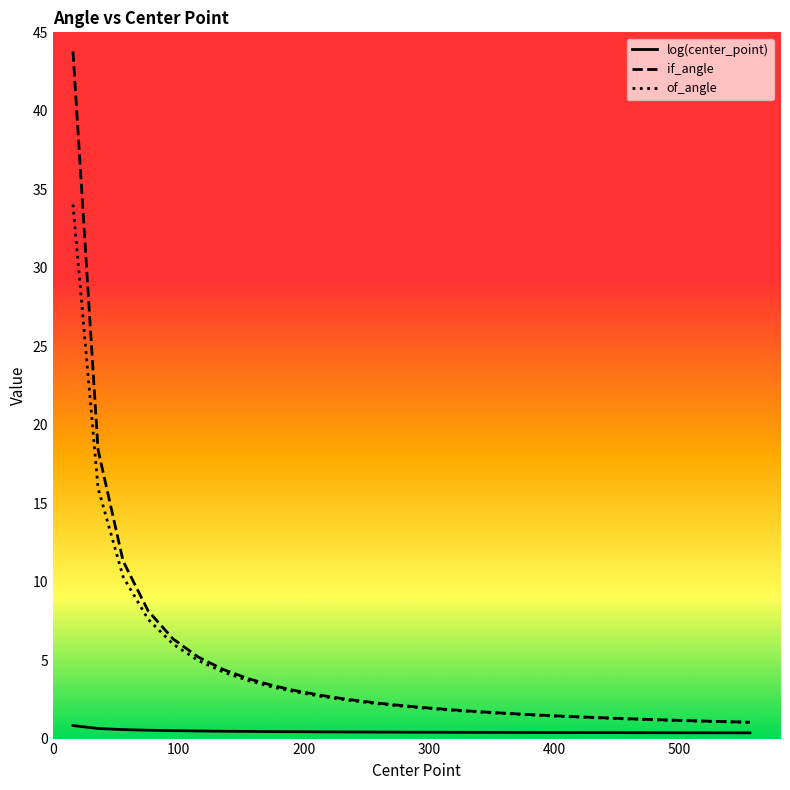

Which series has the widest spread of values?

if_angle